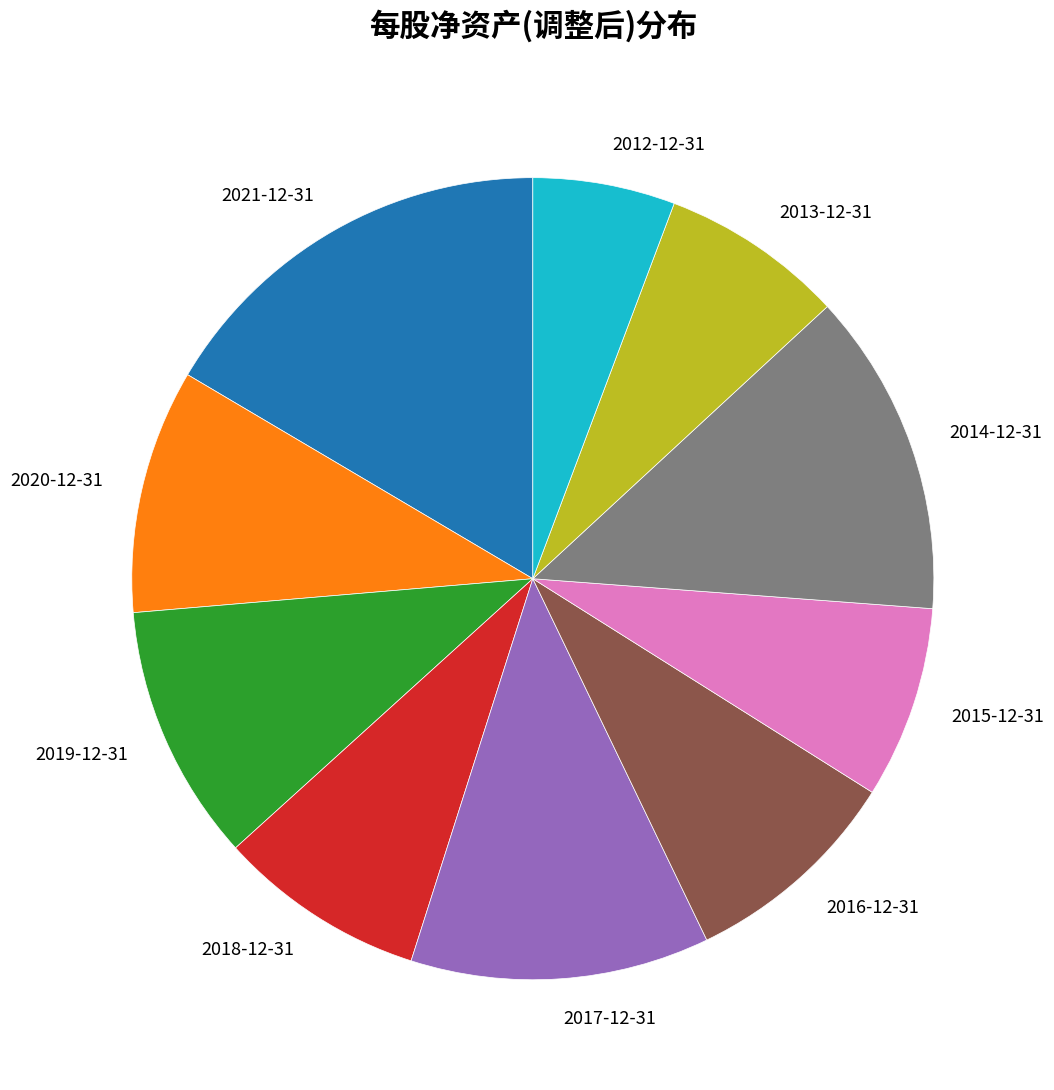

What is the smallest slice in the pie chart?

2012-12-31